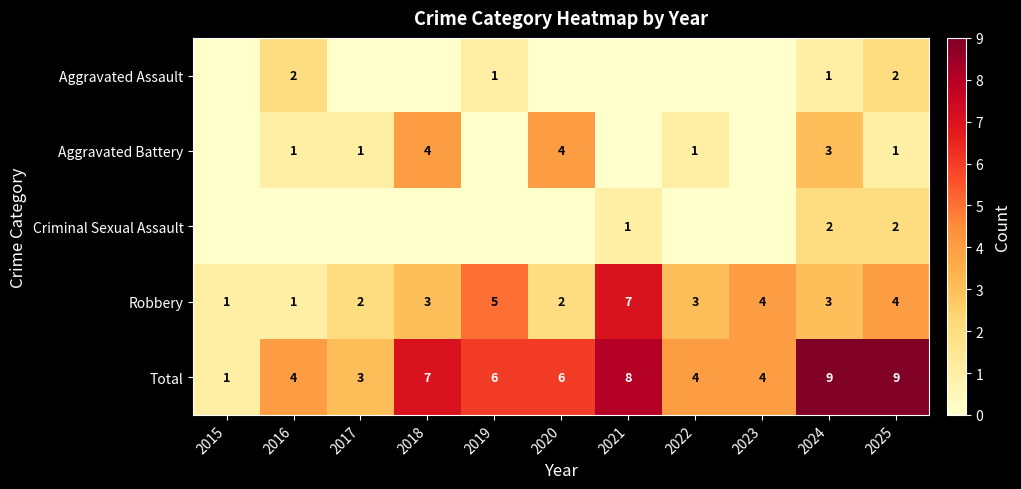

How many Total values are between 4 and 8?

7